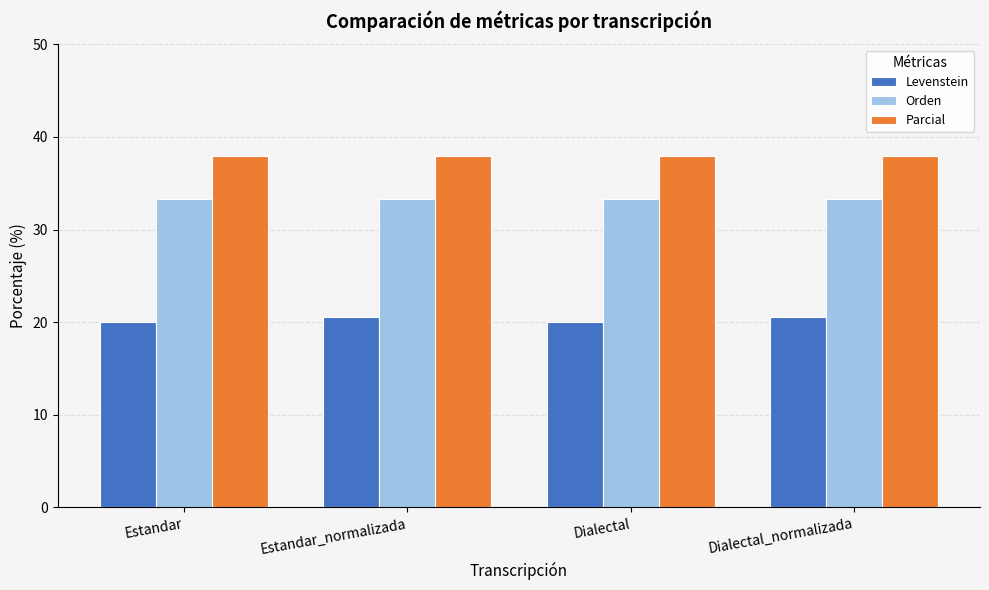

At Estandar_normalizada, list the series in order from smallest to largest.

Levenstein, Orden, Parcial